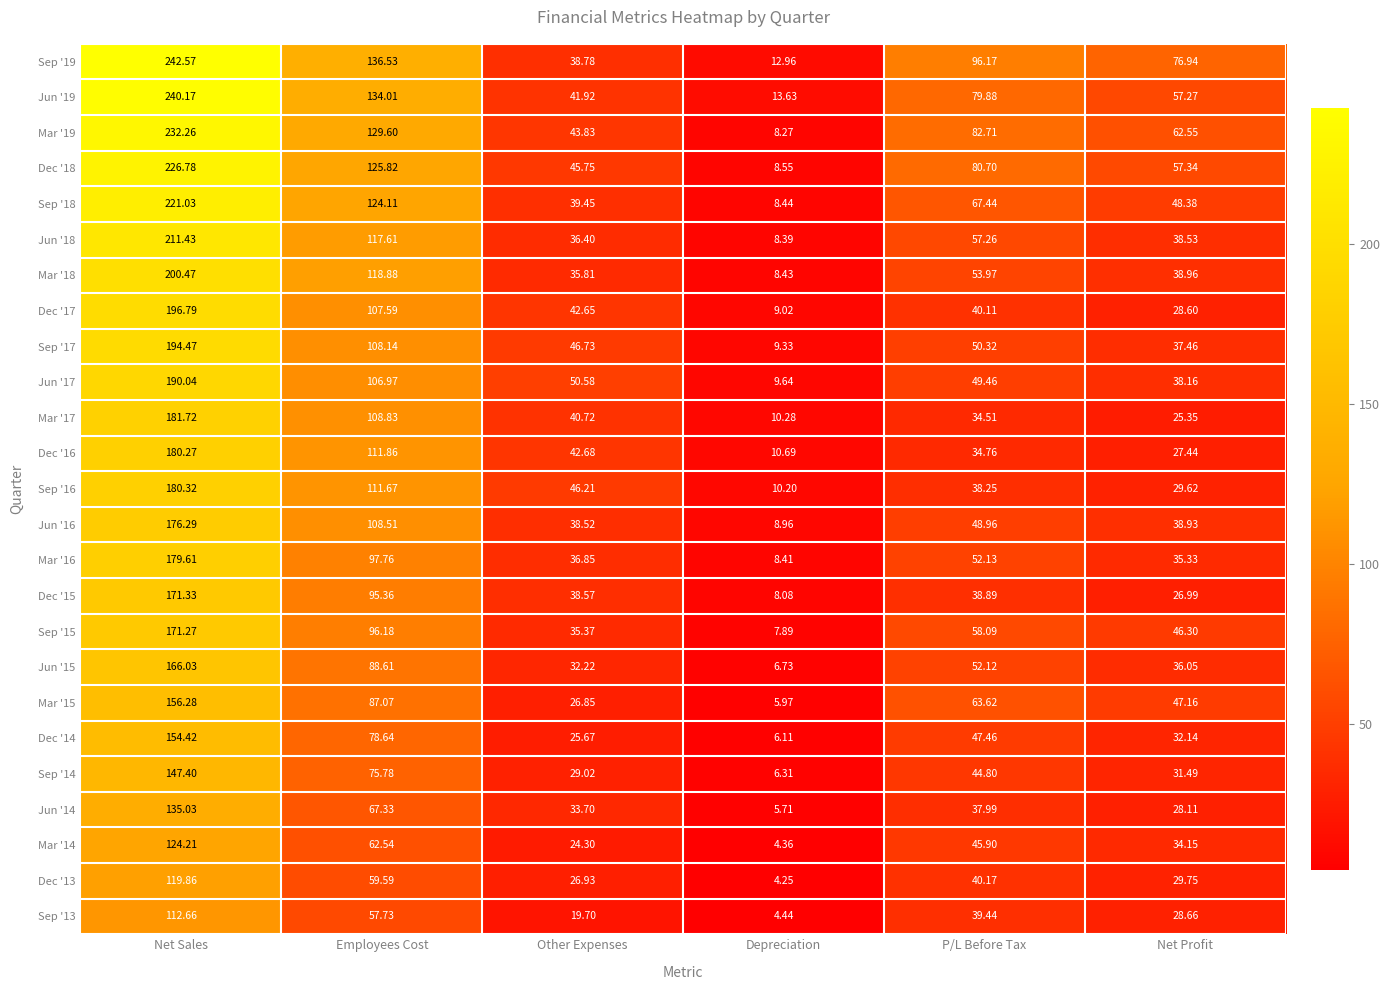

Rank the categories by Dec '15 value from highest to lowest.

Net Sales, Employees Cost, P/L Before Tax, Other Expenses, Net Profit, Depreciation